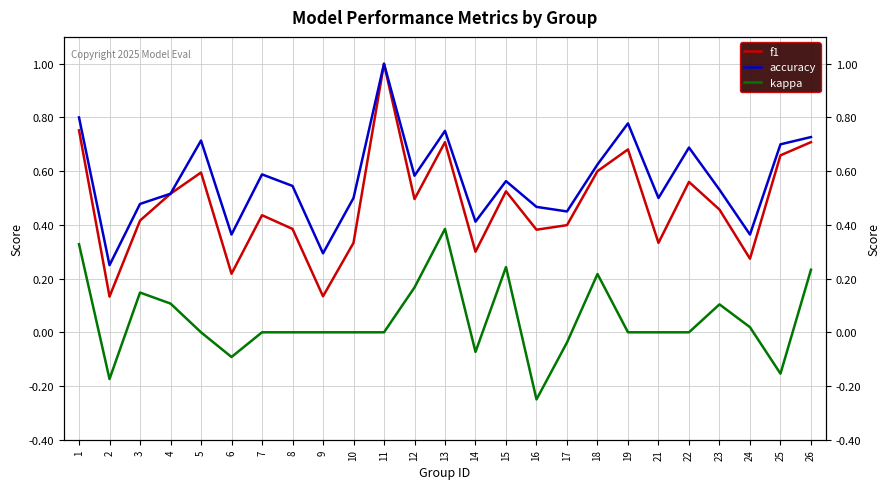

How many lines are shown in the chart?

3